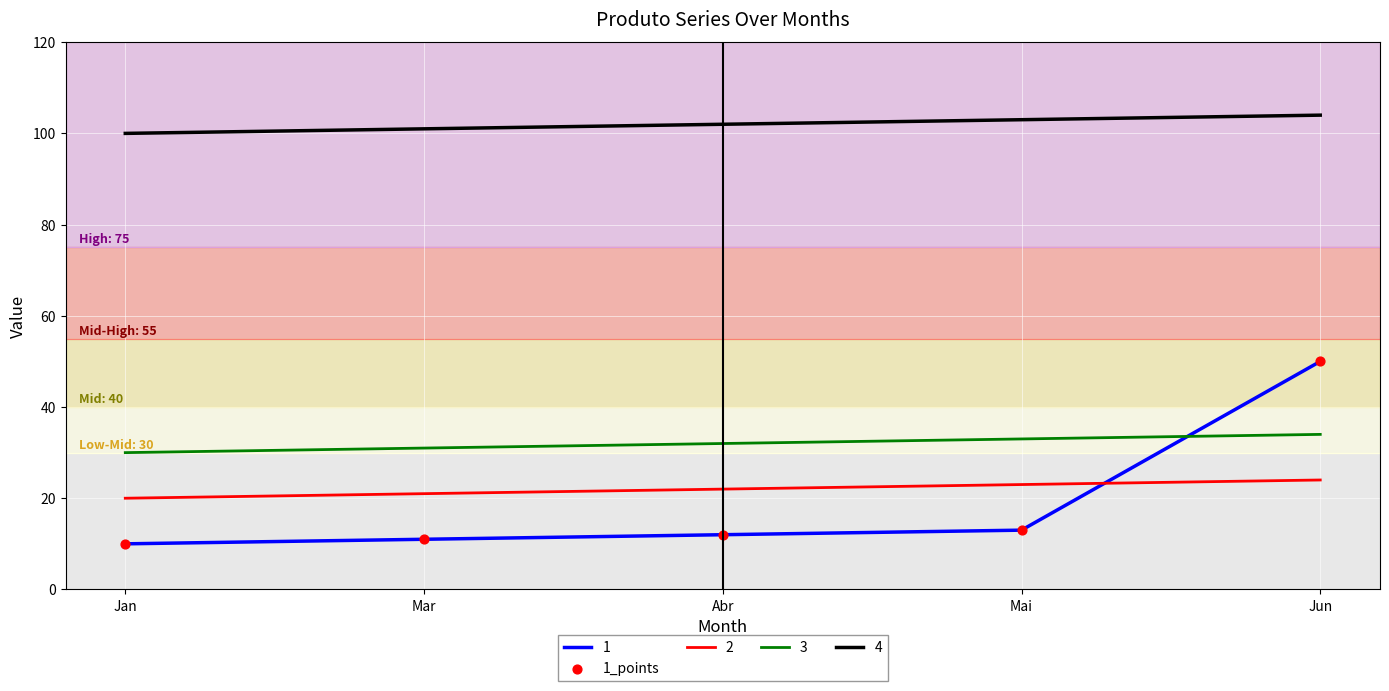

What is the difference between the highest and lowest values at Abr?

90